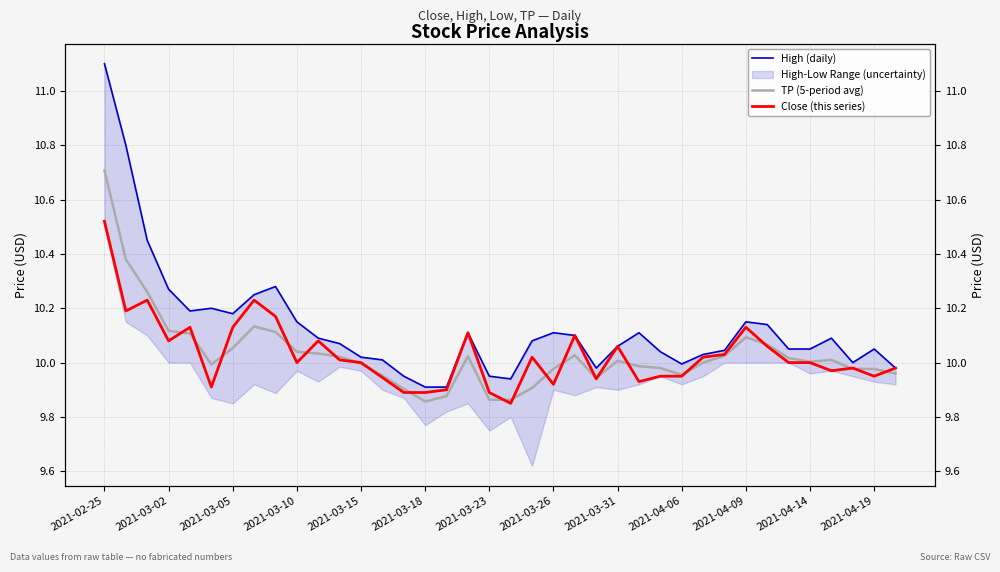

True or false: TP (5-period avg) and High (daily) intersect in this chart.

False